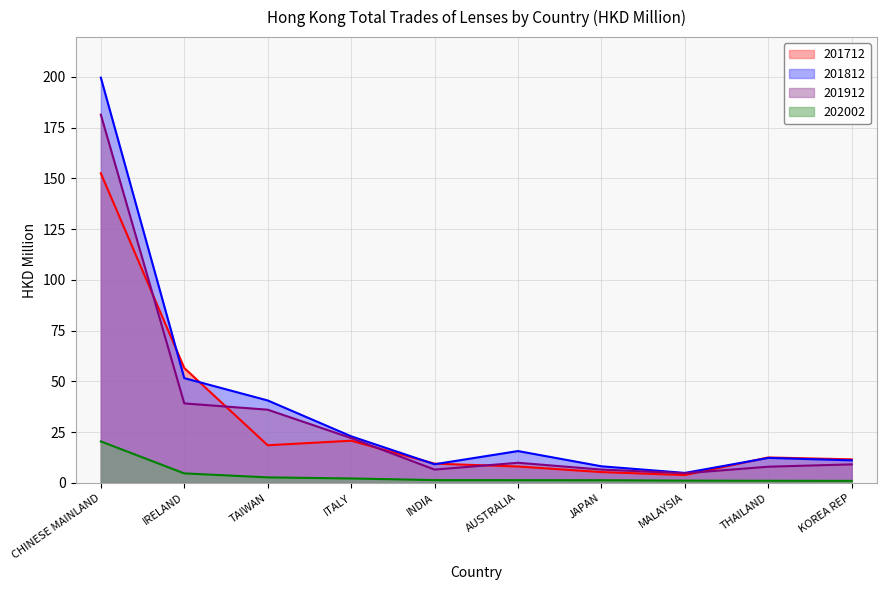

True or false: 201812 and 201912 intersect in this chart.

False